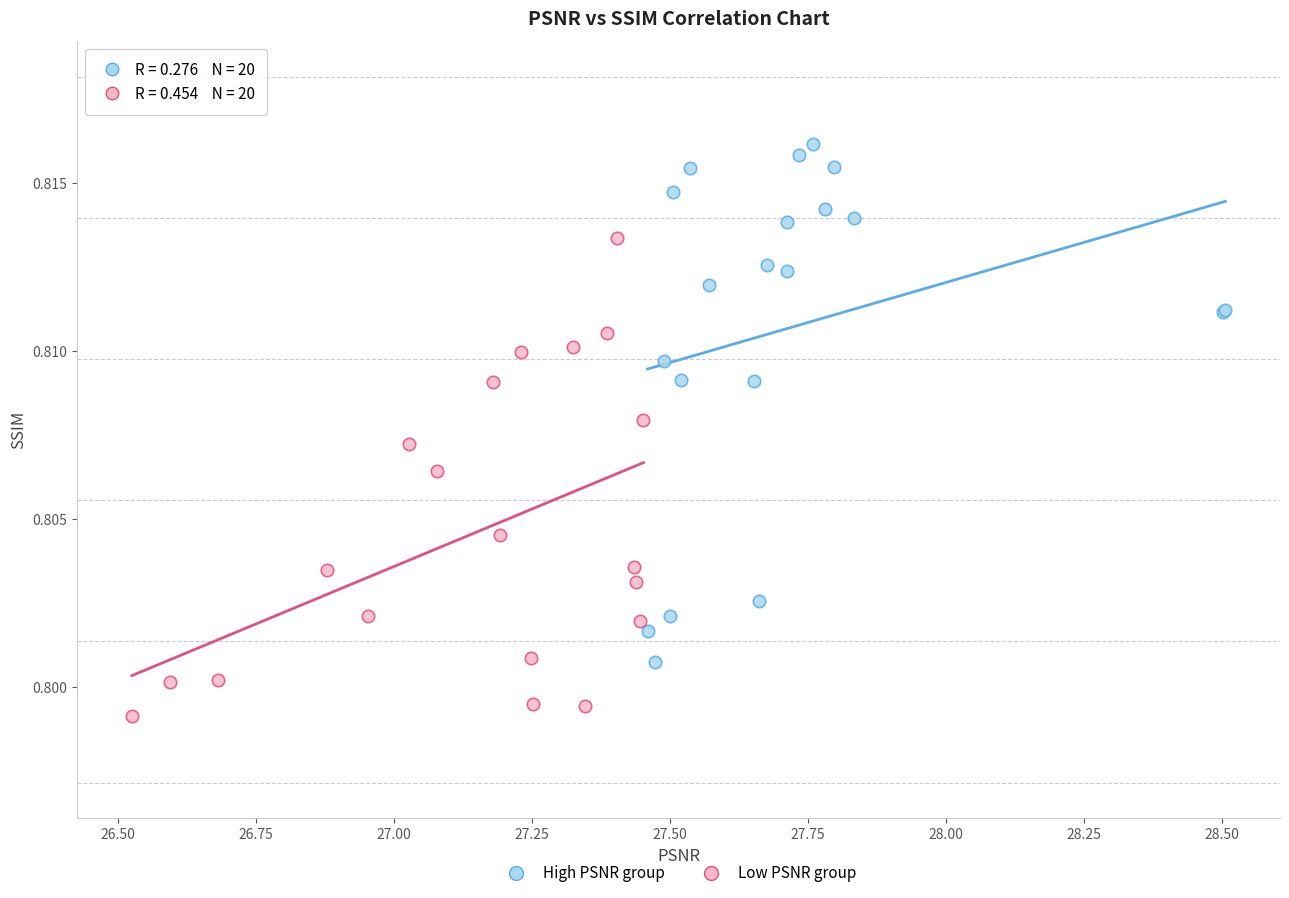

Which series has the largest Y range (max minus min)?

High PSNR group